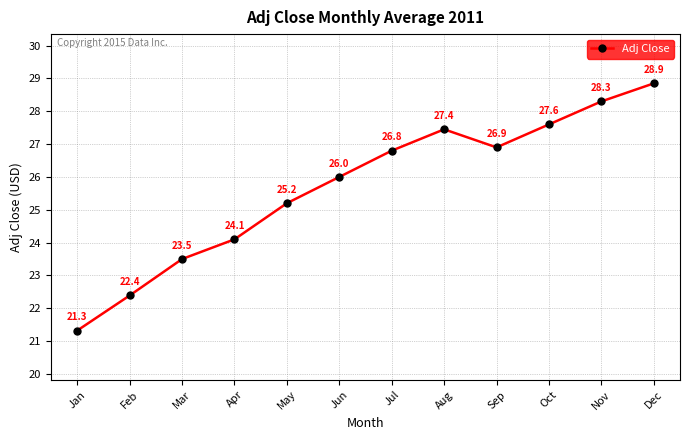

How many values are below 26?

5